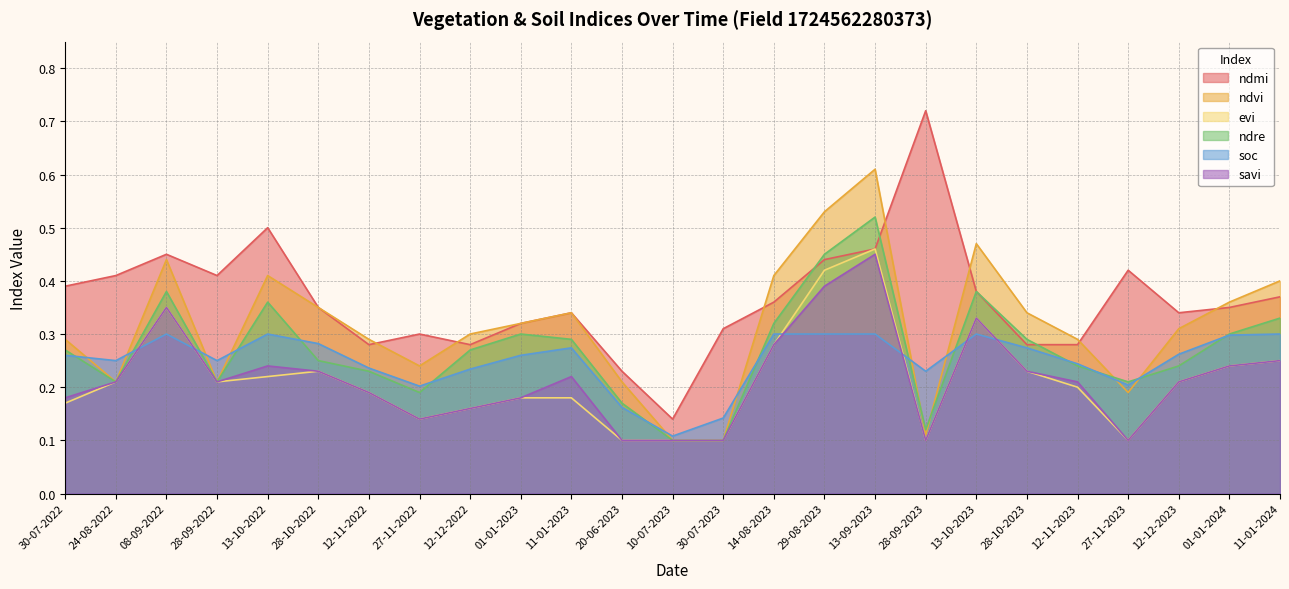

At which label is soc closest to 0?

10-07-2023